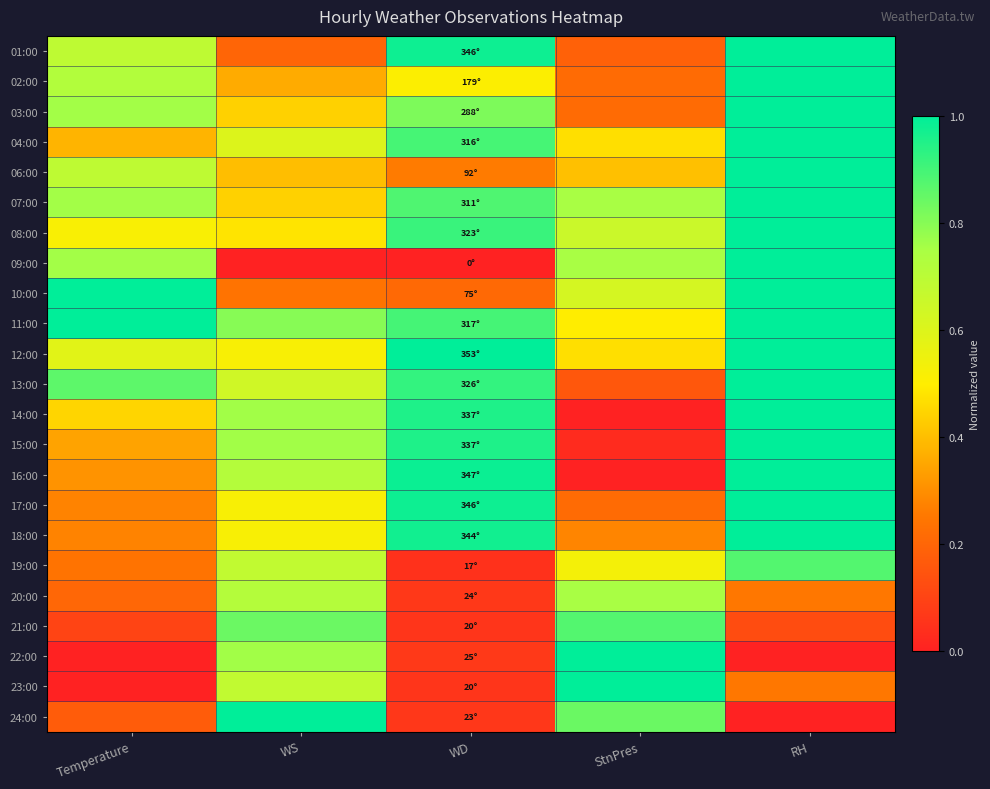

Reading right to left, extract all data points from this chart.

01:00: RH=1.0	StnPres=0.2	WD=1.0	WS=0.2	Temperature=0.7
02:00: RH=1.0	StnPres=0.2	WD=0.5	WS=0.4	Temperature=0.7
03:00: RH=1.0	StnPres=0.2	WD=0.8	WS=0.4	Temperature=0.8
04:00: RH=1.0	StnPres=0.5	WD=0.9	WS=0.6	Temperature=0.4
06:00: RH=1.0	StnPres=0.4	WD=0.3	WS=0.4	Temperature=0.7
07:00: RH=1.0	StnPres=0.8	WD=0.9	WS=0.4	Temperature=0.8
08:00: RH=1.0	StnPres=0.7	WD=0.9	WS=0.5	Temperature=0.5
09:00: RH=1.0	StnPres=0.8	WD=0.0	WS=0.0	Temperature=0.8
10:00: RH=1.0	StnPres=0.6	WD=0.2	WS=0.2	Temperature=1.0
11:00: RH=1.0	StnPres=0.5	WD=0.9	WS=0.8	Temperature=1.0
12:00: RH=1.0	StnPres=0.5	WD=1.0	WS=0.5	Temperature=0.6
13:00: RH=1.0	StnPres=0.2	WD=0.9	WS=0.6	Temperature=0.9
14:00: RH=1.0	StnPres=0.0	WD=1.0	WS=0.8	Temperature=0.4
15:00: RH=1.0	StnPres=0.0	WD=1.0	WS=0.8	Temperature=0.3
16:00: RH=1.0	StnPres=0.0	WD=1.0	WS=0.7	Temperature=0.3
17:00: RH=1.0	StnPres=0.2	WD=1.0	WS=0.5	Temperature=0.3
18:00: RH=1.0	StnPres=0.3	WD=1.0	WS=0.5	Temperature=0.3
19:00: RH=0.9	StnPres=0.5	WD=0.0	WS=0.7	Temperature=0.2
20:00: RH=0.2	StnPres=0.8	WD=0.1	WS=0.7	Temperature=0.2
21:00: RH=0.1	StnPres=0.9	WD=0.1	WS=0.8	Temperature=0.1
22:00: RH=0.0	StnPres=1.0	WD=0.1	WS=0.8	Temperature=0.0
23:00: RH=0.2	StnPres=1.0	WD=0.1	WS=0.7	Temperature=0.0
24:00: RH=0.0	StnPres=0.8	WD=0.1	WS=1.0	Temperature=0.2